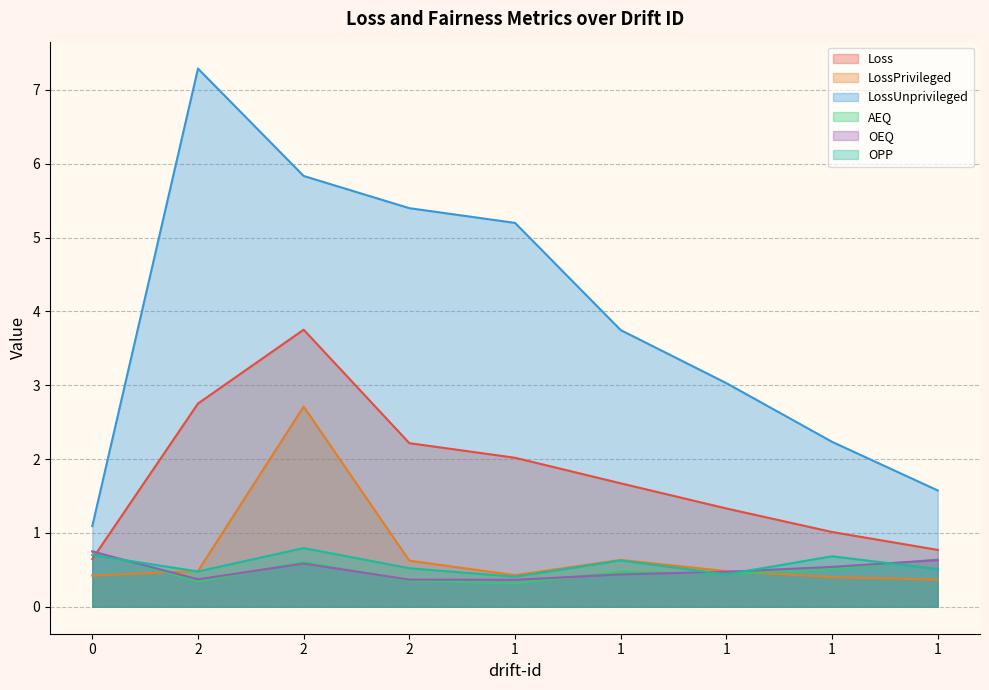

What is the label of the 9th point from the left?

1